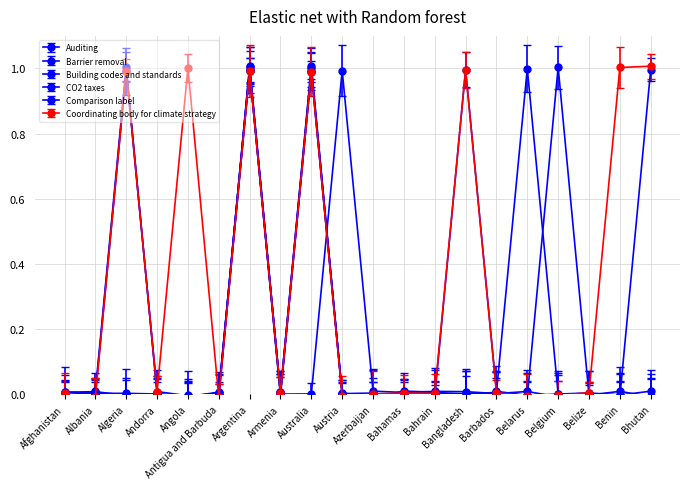

Is this an area chart (filled region under the line)?

No